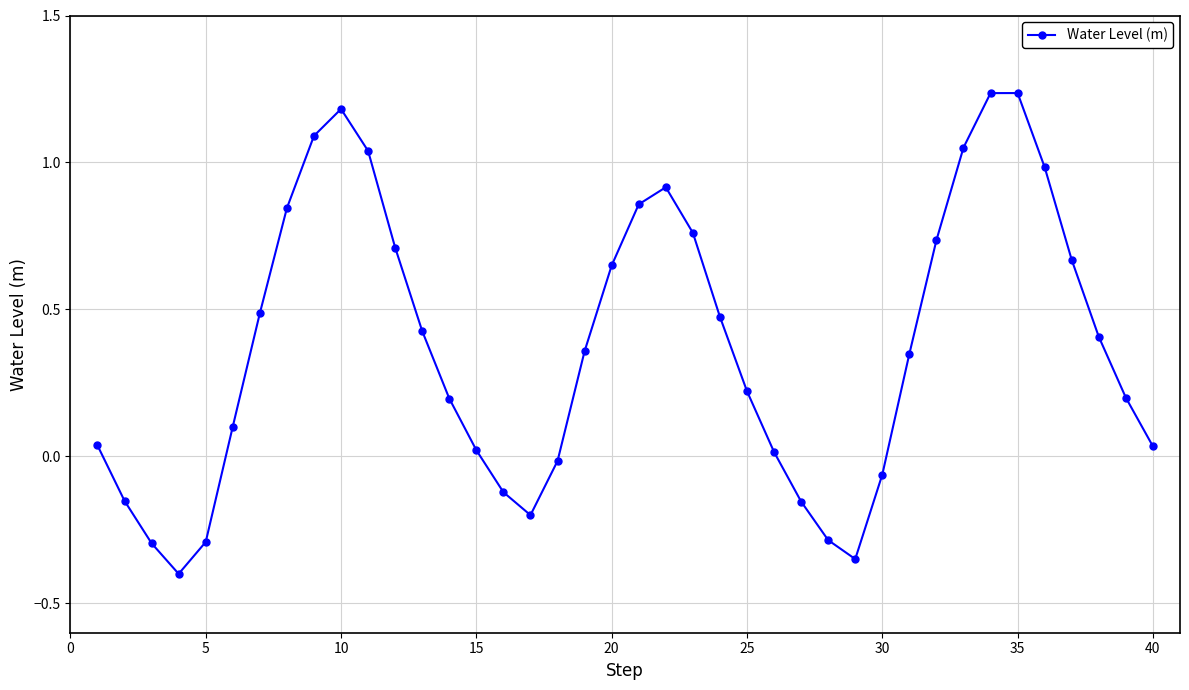

Does the chart display data point markers on the line(s)?

Yes